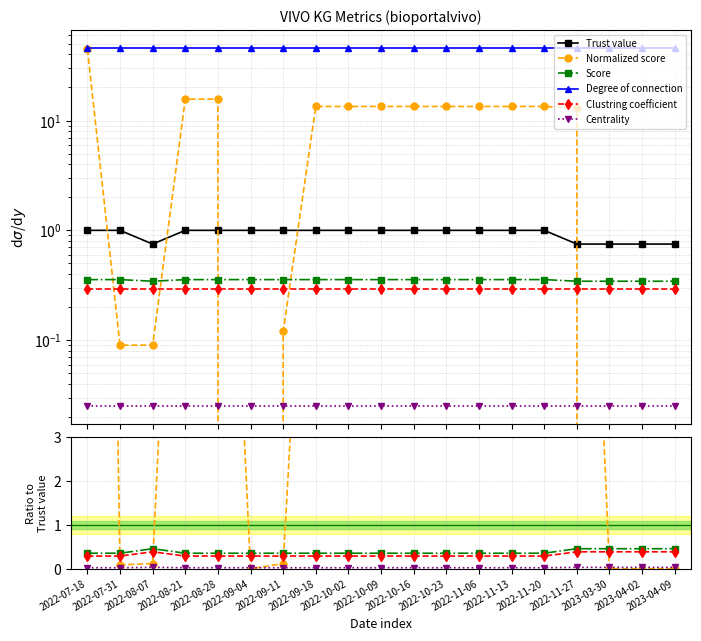

What are all the series names shown in the legend?

Trust value, Normalized score, Score, Degree of connection, Clustring coefficient, Centrality